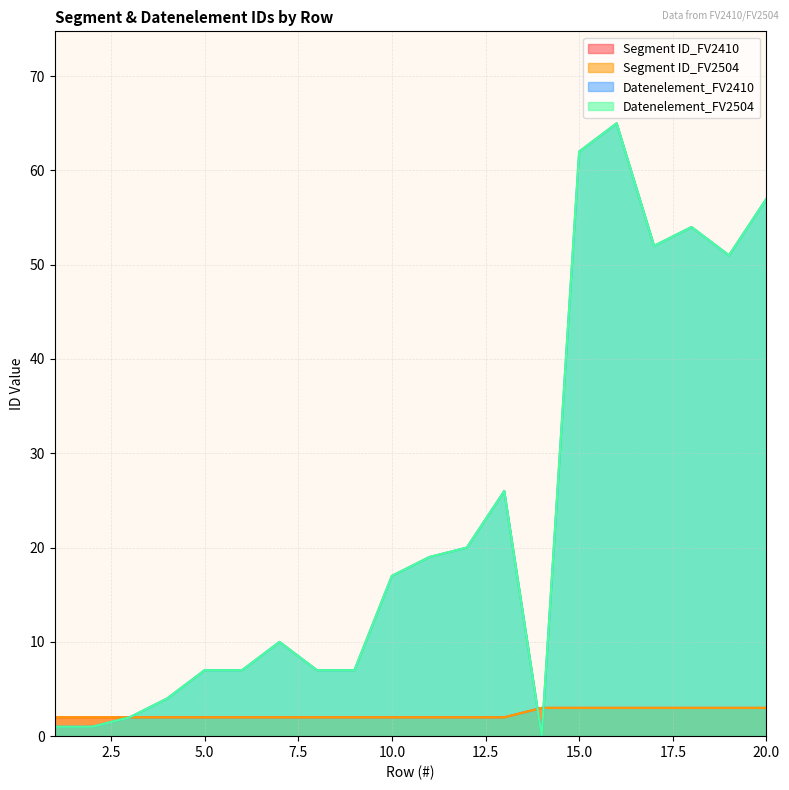

Does the chart display data point markers on the line(s)?

No